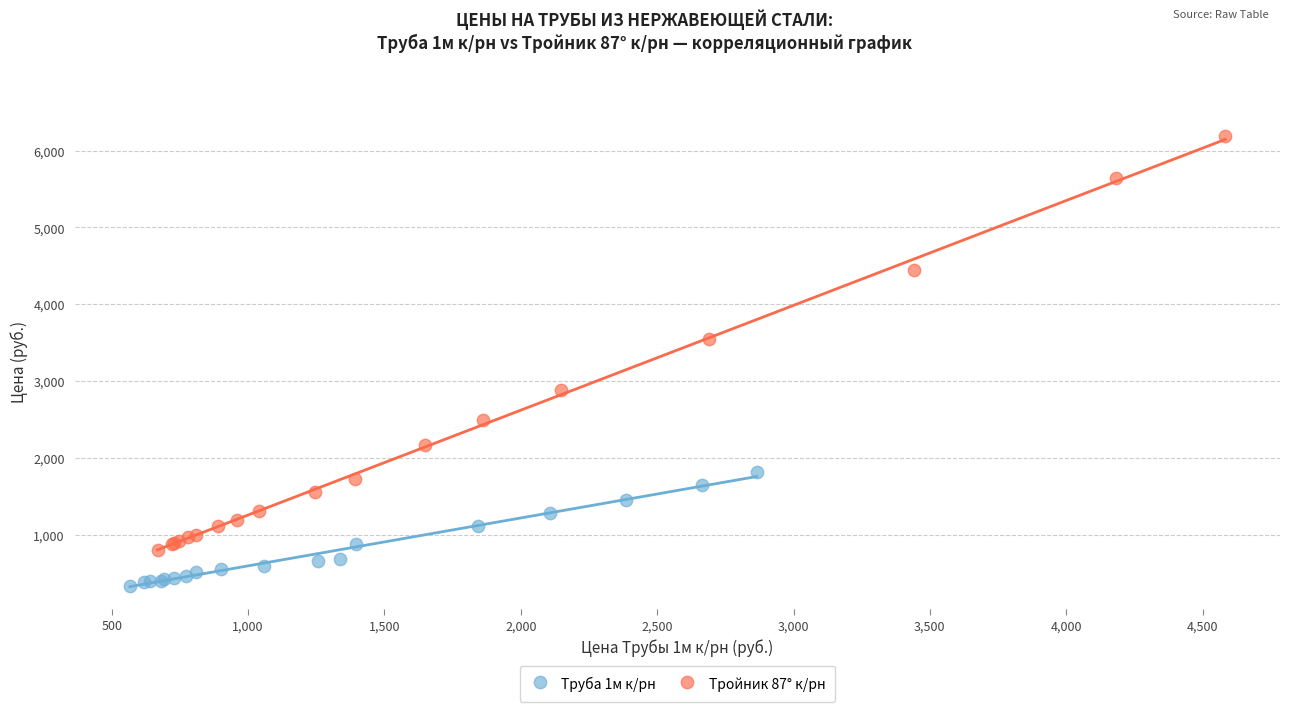

Which series has the largest Y range (max minus min)?

Тройник 87° к/рн